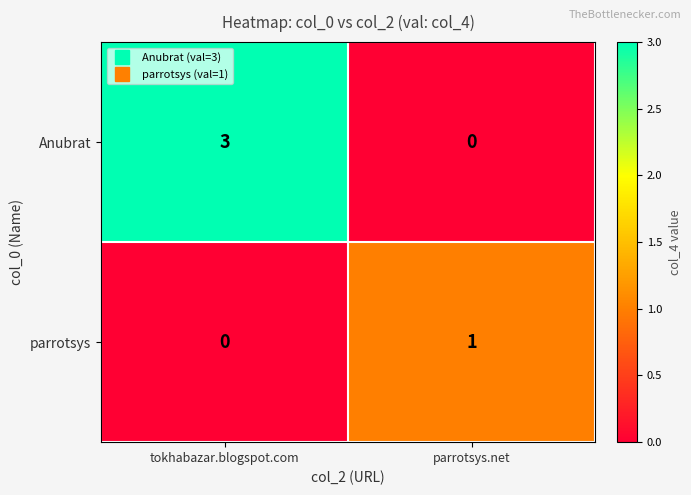

List the labels in order of Anubrat value, largest first.

tokhabazar.blogspot.com, parrotsys.net